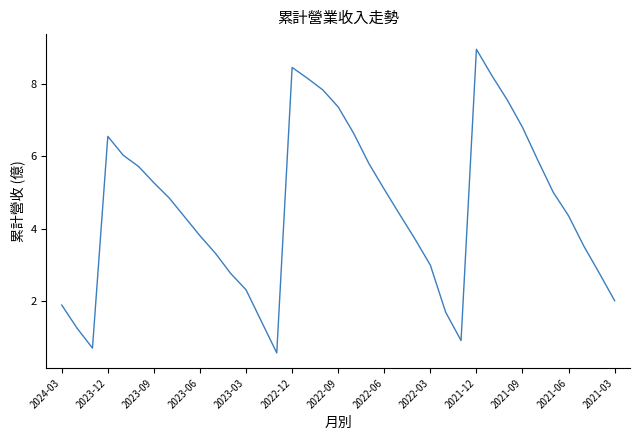

What is the minimum value shown in the chart?

0.6